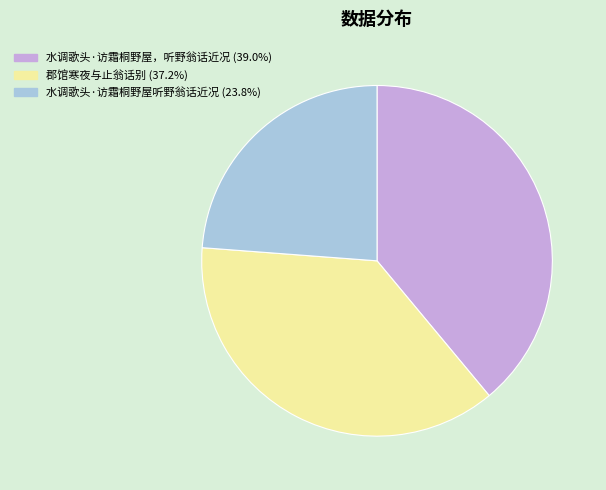

Is there a majority slice in this chart?

No